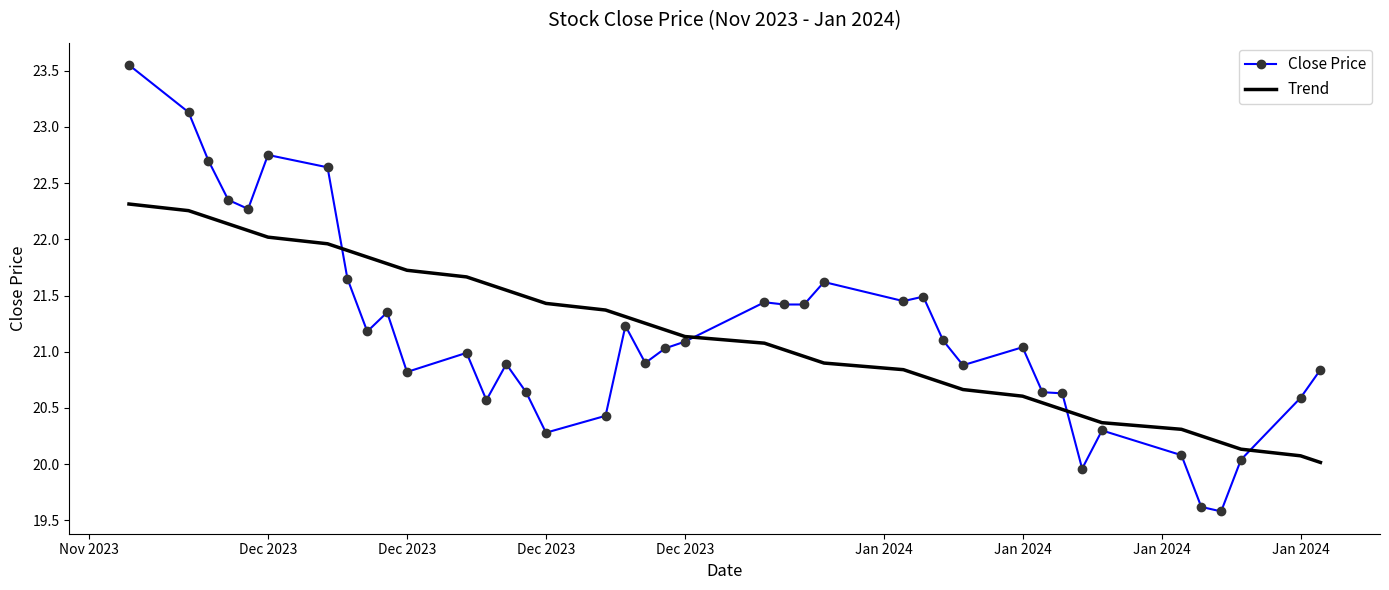

What are all the series names shown in the legend?

Close Price, Trend